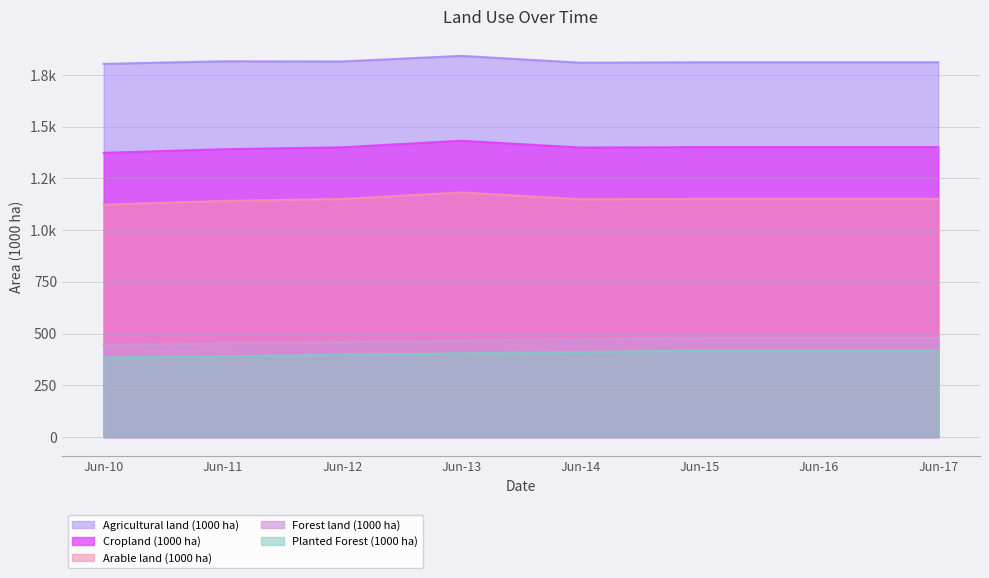

At which category is the sum across all series the highest?

Jun-13